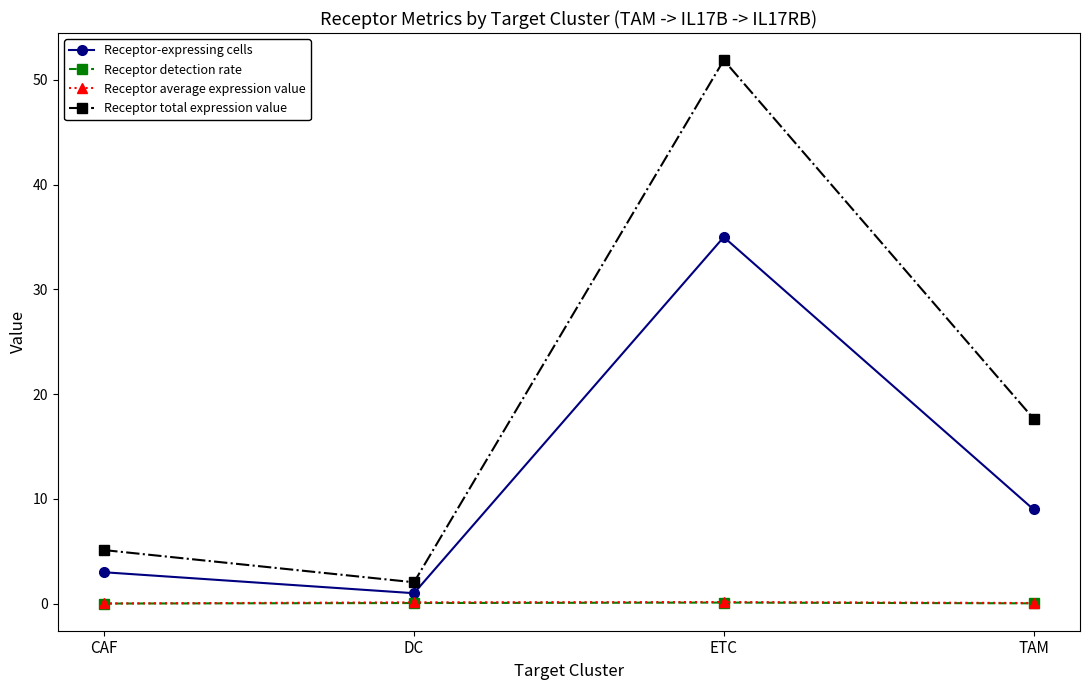

The Receptor detection rate series shows 0.0 at CAF. True or false?

True